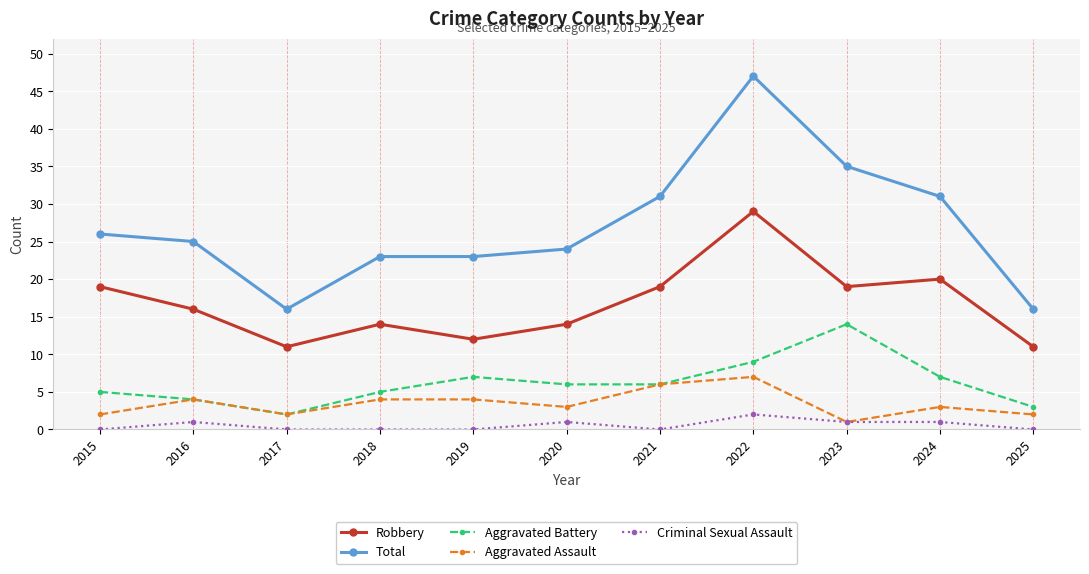

Count the number of data series in this chart.

5